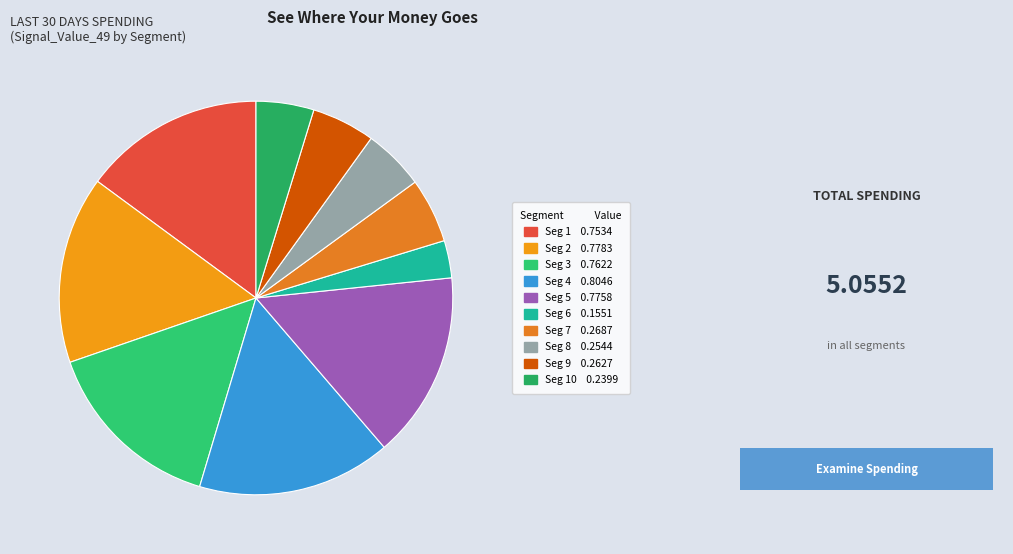

How many slices are in this pie chart?

10